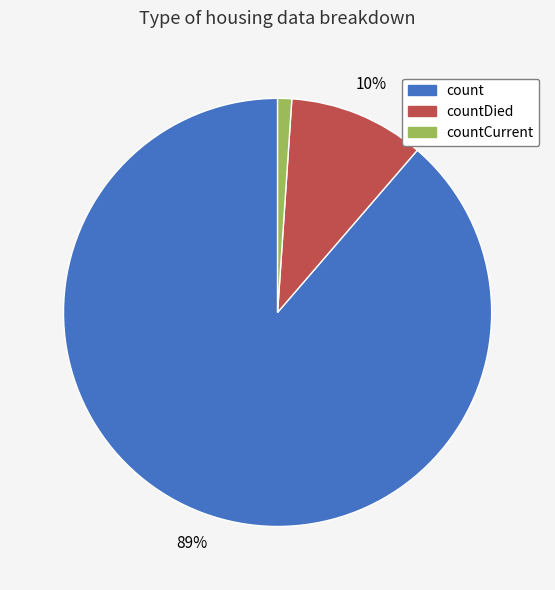

Is there any slice that represents more than half of the pie?

Yes